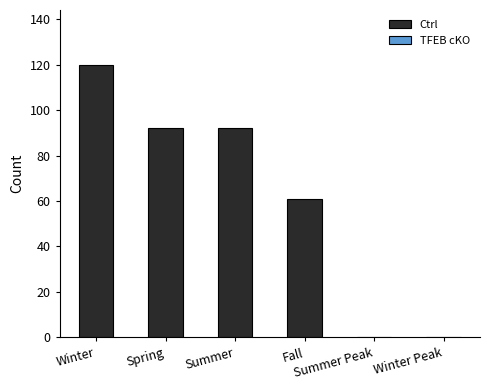

What is the maximum value shown in the chart?

120